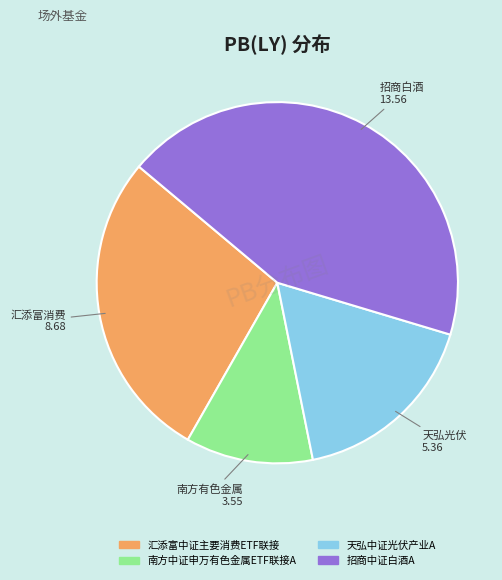

Which category has the smallest portion of the pie?

南方中证申万有色金属ETF联接A